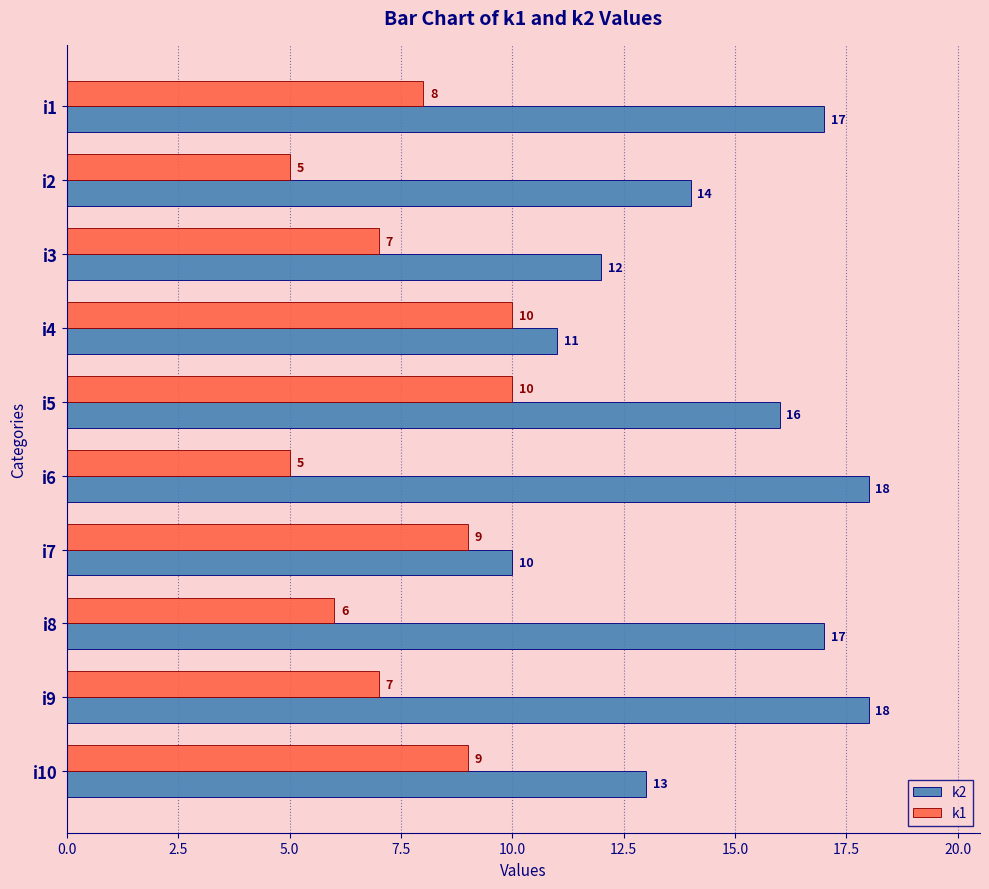

What is the minimum value shown in the chart?

5